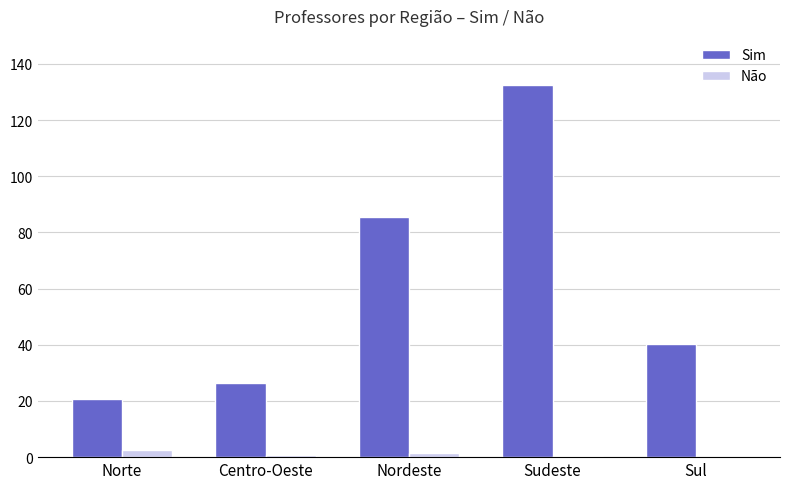

Is the value of Não at Sul greater than the value of Sim at Sul?

No